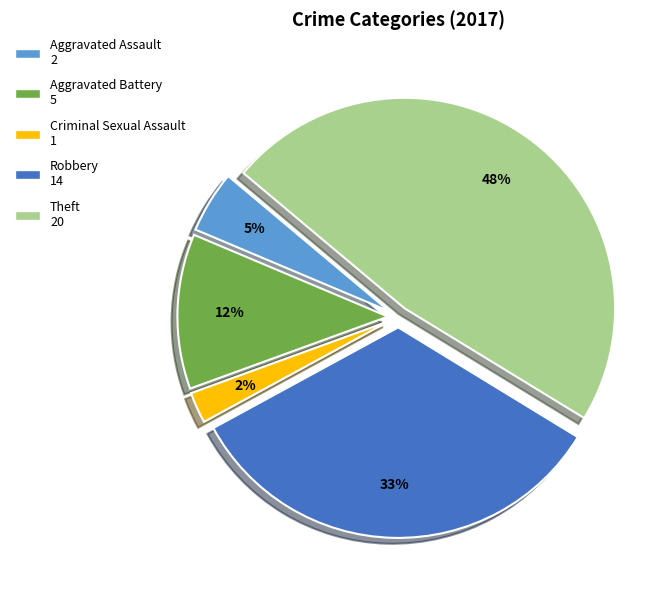

To the nearest percent, what is the average slice percentage?

20%